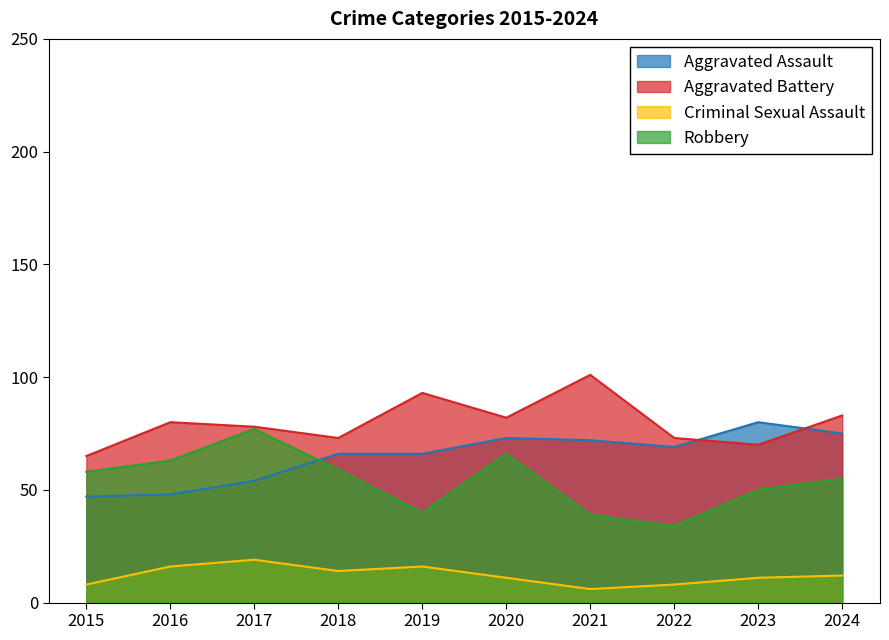

What is the difference between the highest and lowest values at 2023?

69